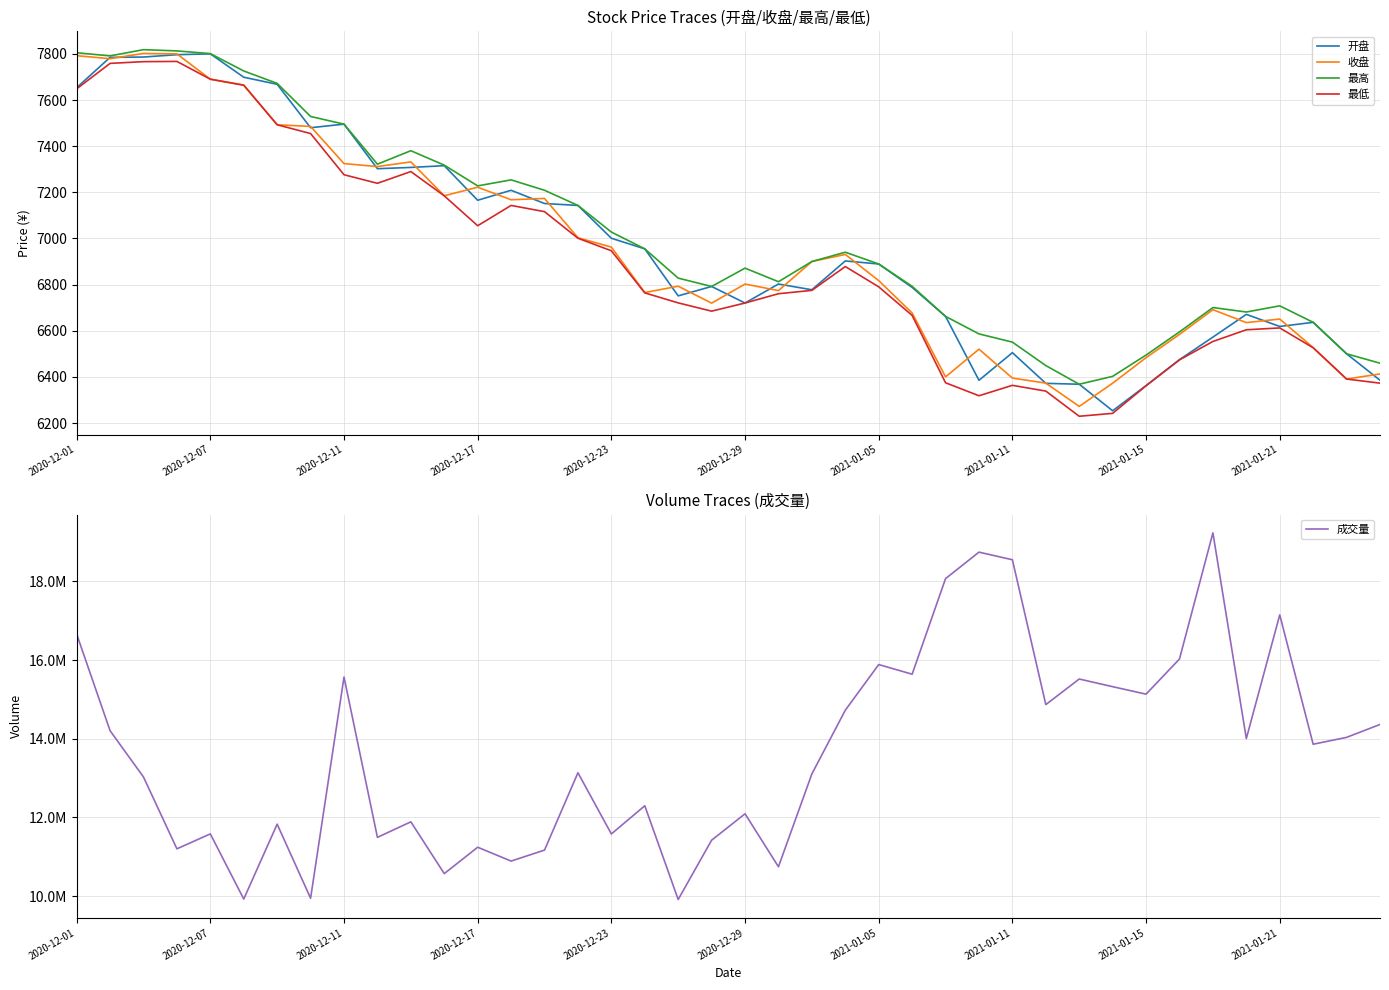

At how many categories does at least one series exceed 967684?

40